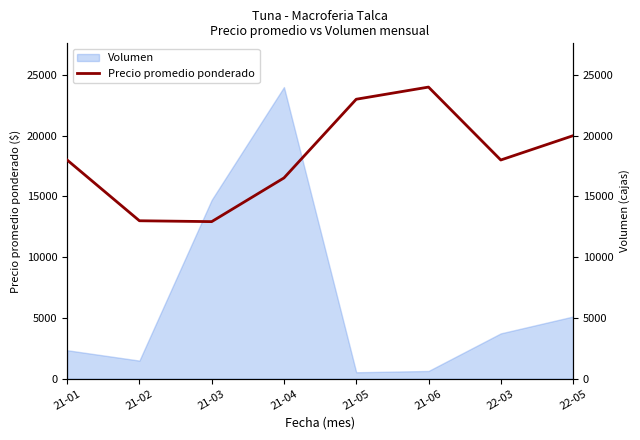

The value of Volumen at 22-03 is 3733.3. True or false?

True